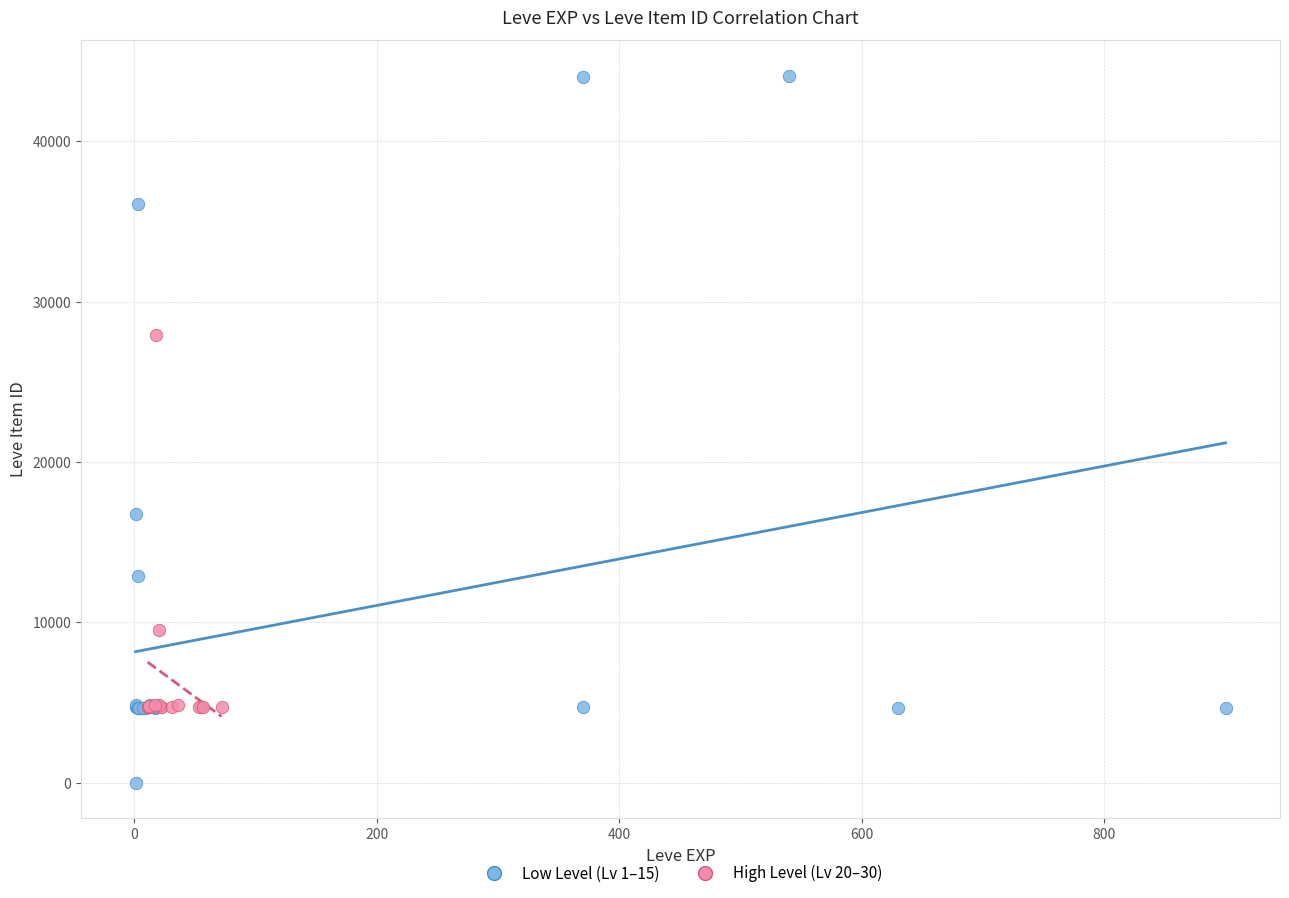

Which series has the widest spread of Y values?

Low Level (Lv 1–15)